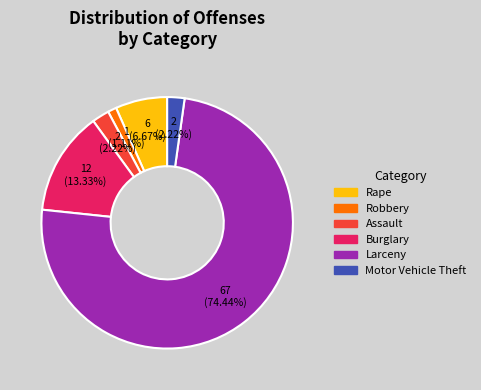

The Rape slice represents 14% of the pie. True or false?

False